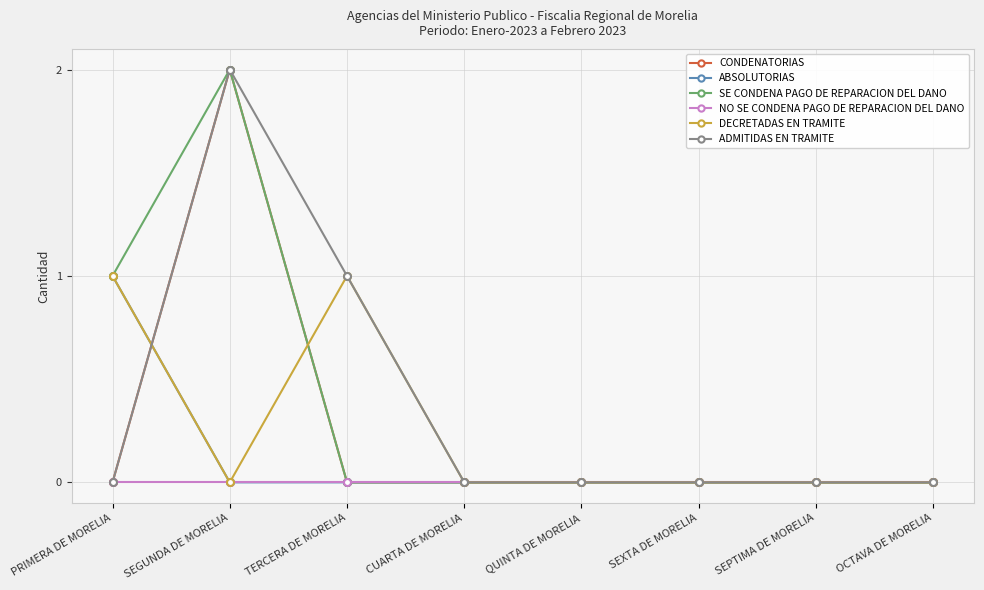

Where is SE CONDENA PAGO DE REPARACION DEL DANO nearest to the value 1?

PRIMERA DE MORELIA